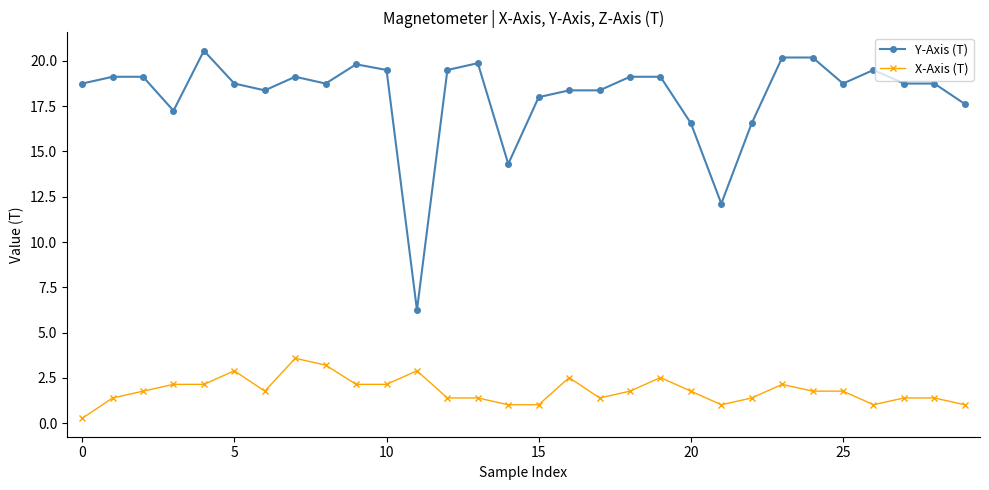

True or false: Y-Axis (T) has more than 2 points higher than both neighbors.

True